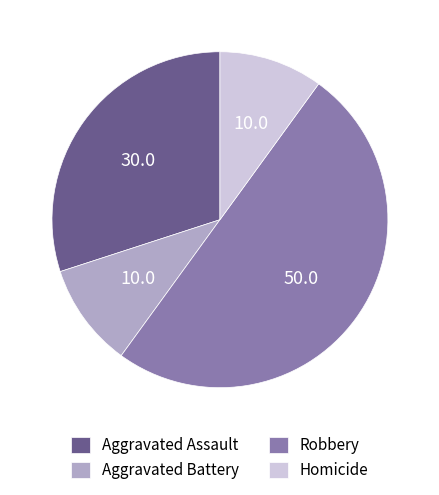

Do Aggravated Battery and Aggravated Assault together represent more than half of the pie?

No